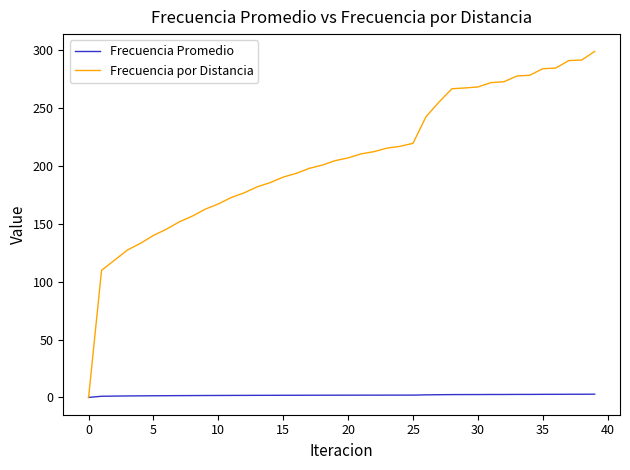

List the series in order of their overall mean, lowest first.

Frecuencia Promedio, Frecuencia por Distancia